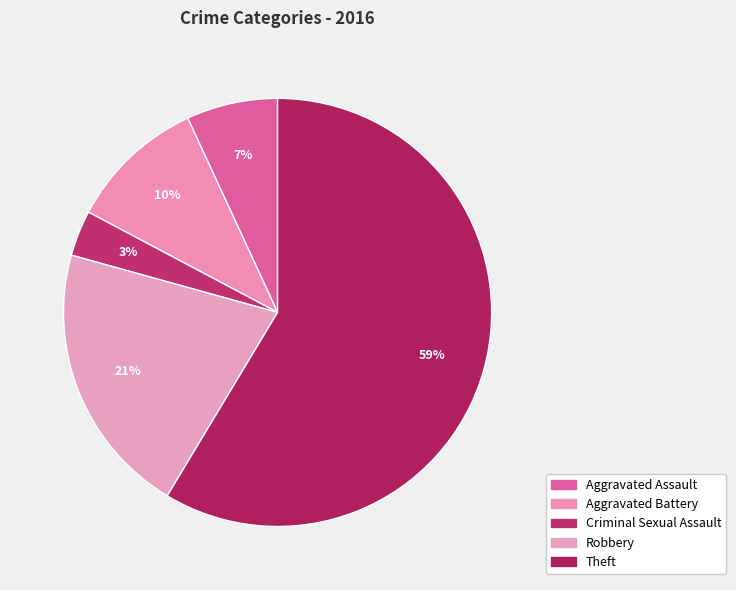

Which category has the biggest portion of the pie?

Theft